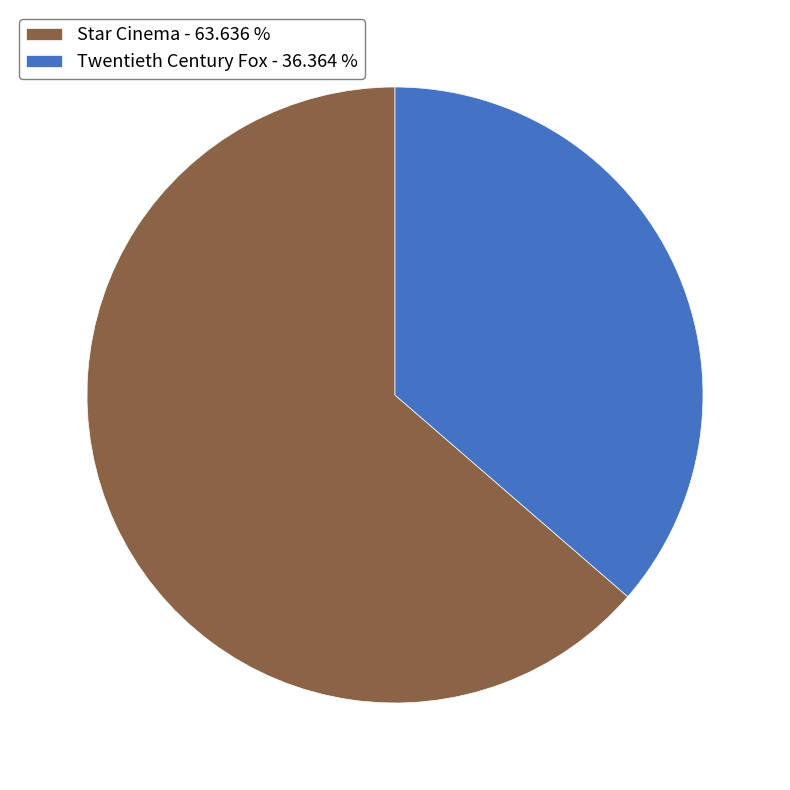

Does Star Cinema represent more than half of the total?

Yes